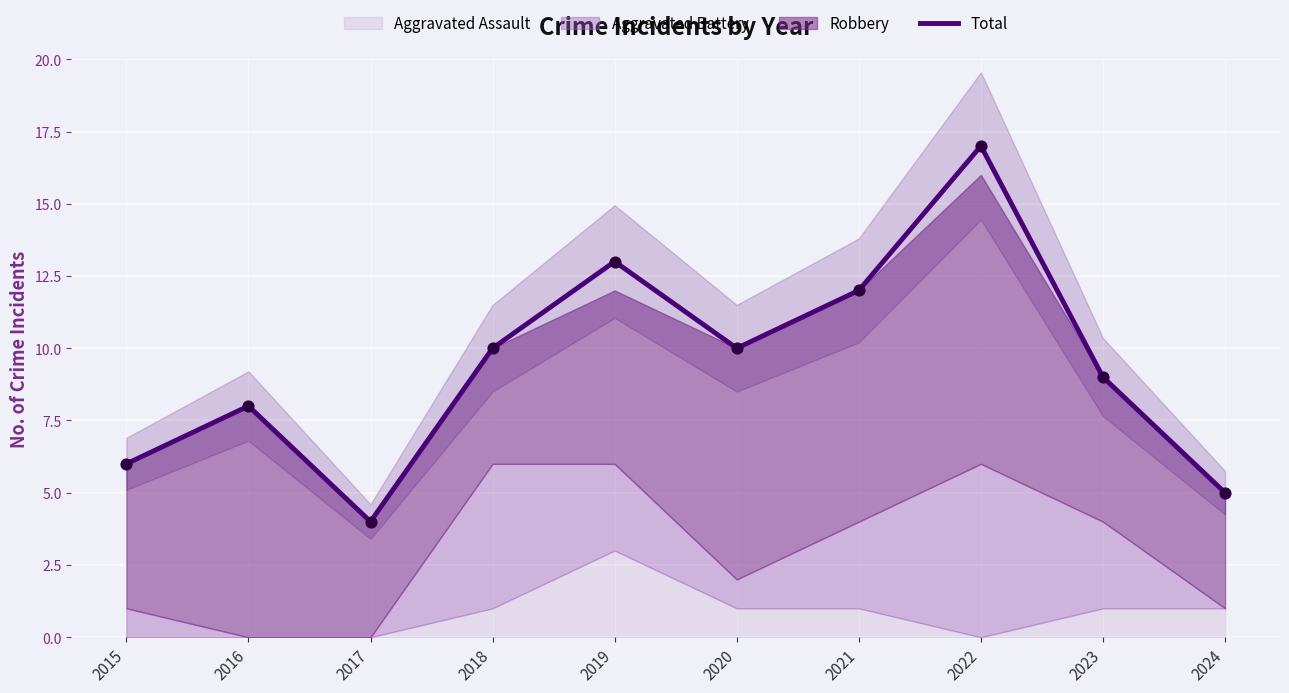

Approximately how many times larger is the value at 2024 compared to 2020?

0.5